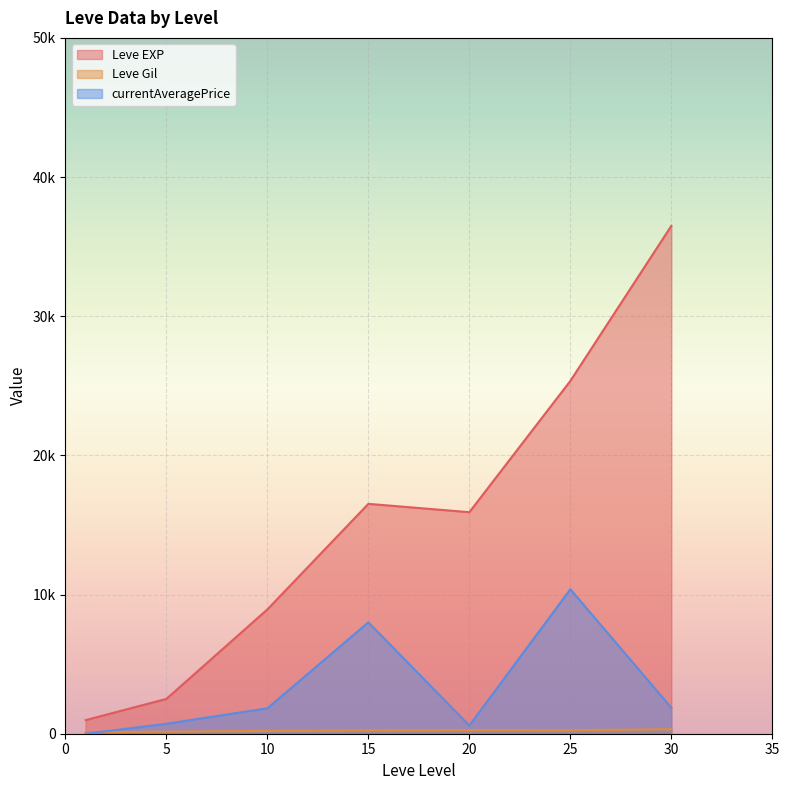

True or false: Leve EXP and Leve Gil cross at least once.

False